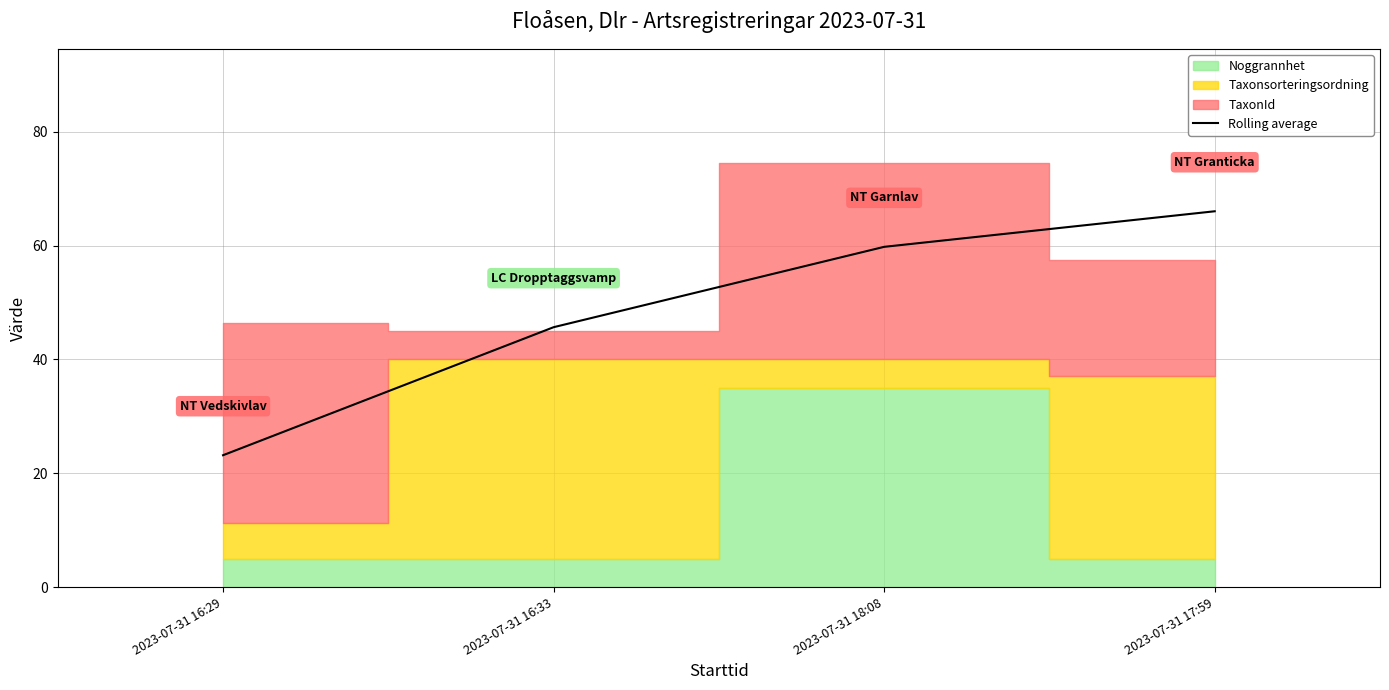

What is the difference between the values at 2023-07-31 16:29 and 2023-07-31 17:59?

42.9